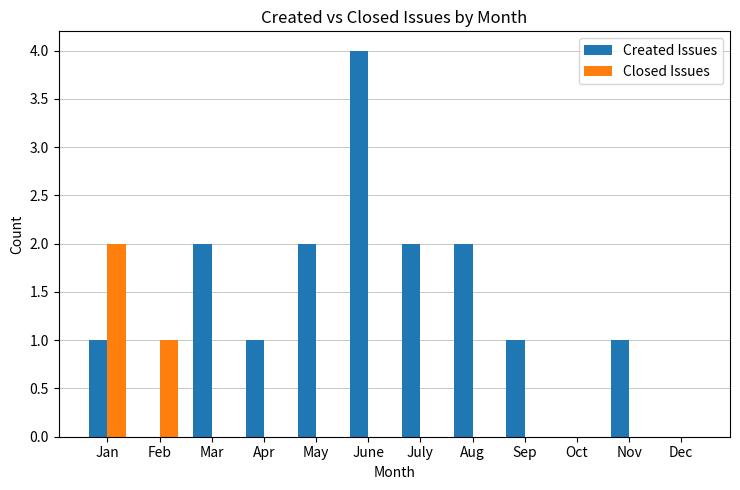

What is the average value of the Created Issues series?

1